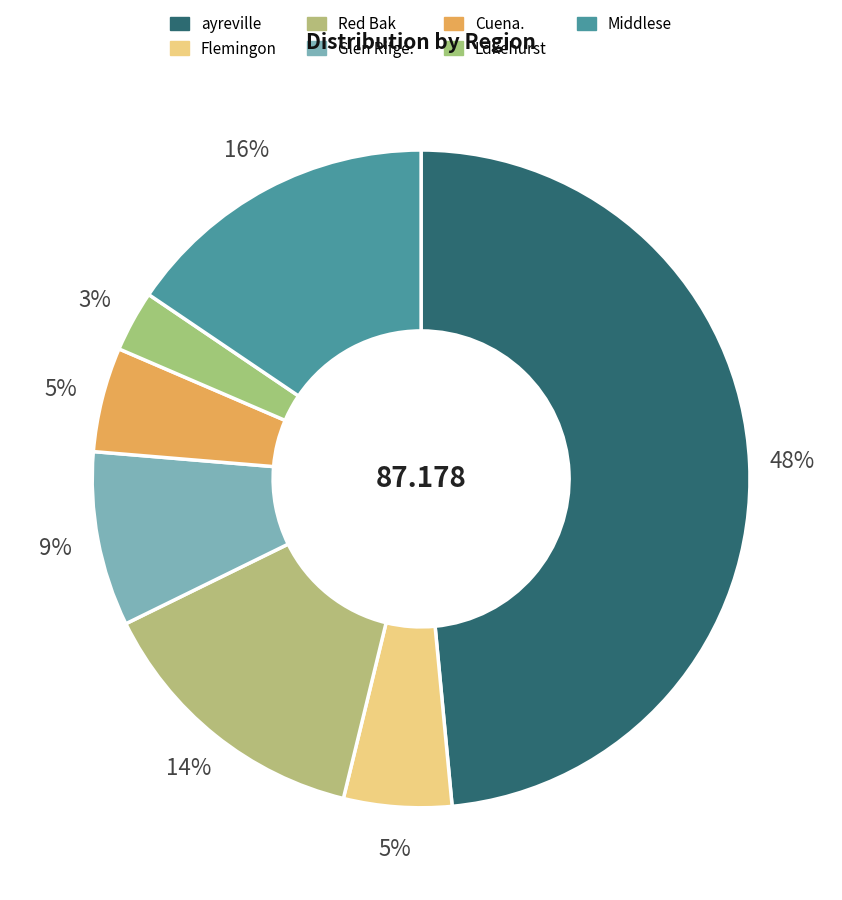

What is the total percentage of Middlese and Flemingon?

20.8%